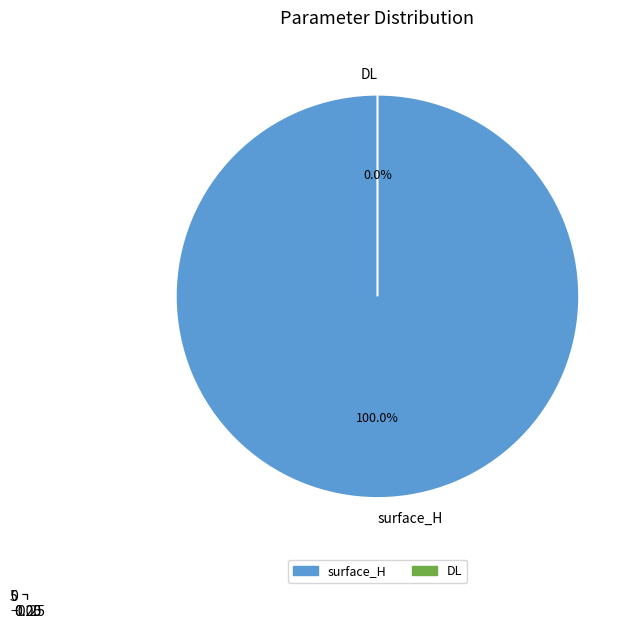

To the nearest percent, what is the difference between the surface_H and DL slice percentages?

100%